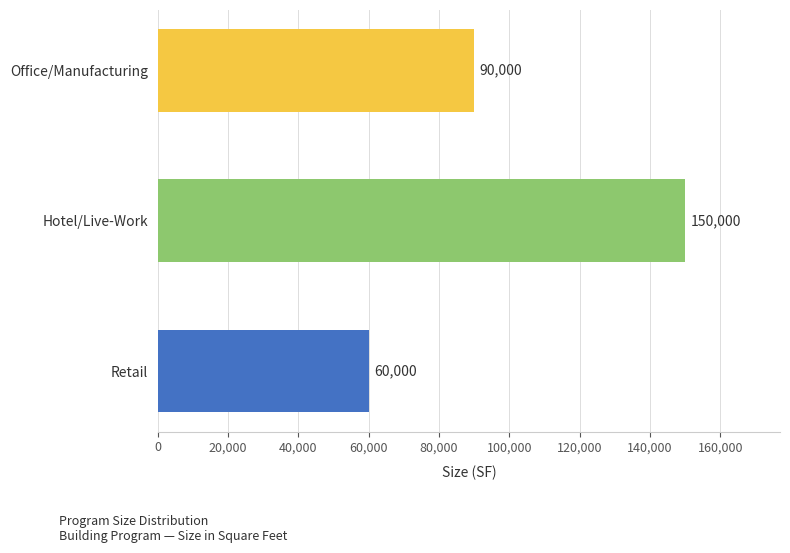

What is the difference between the maximum and minimum values?

90000